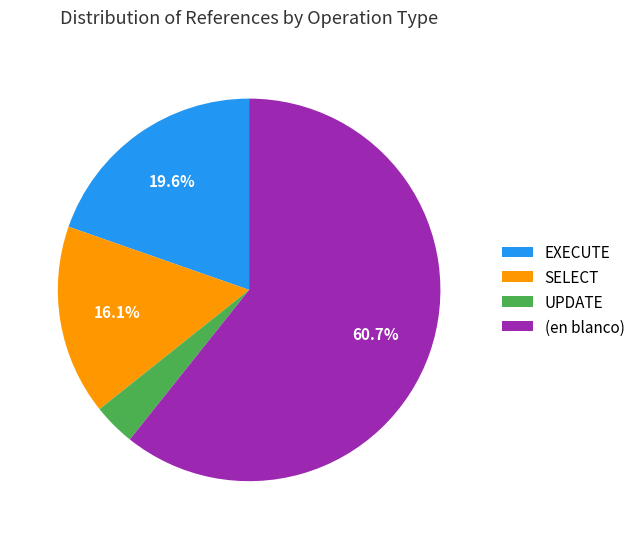

Is it true that UPDATE is 4% of the pie?

True